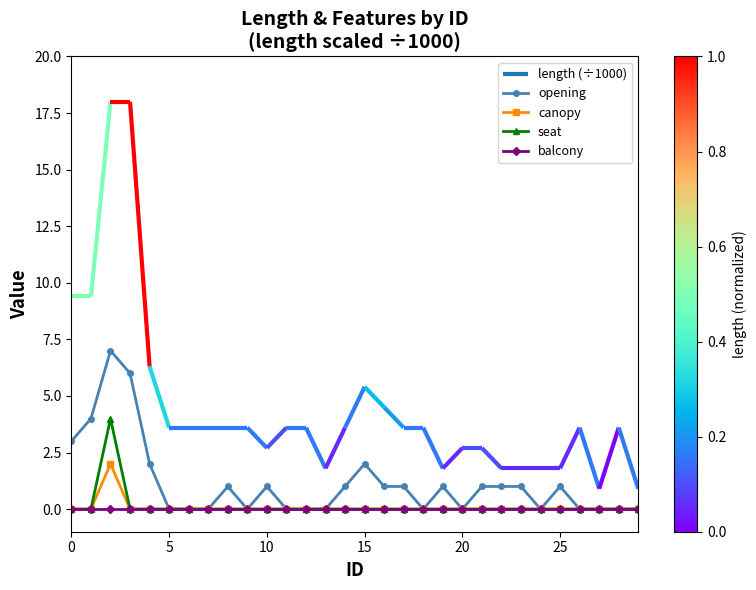

True or false: balcony has a value of 0 at 19.

True